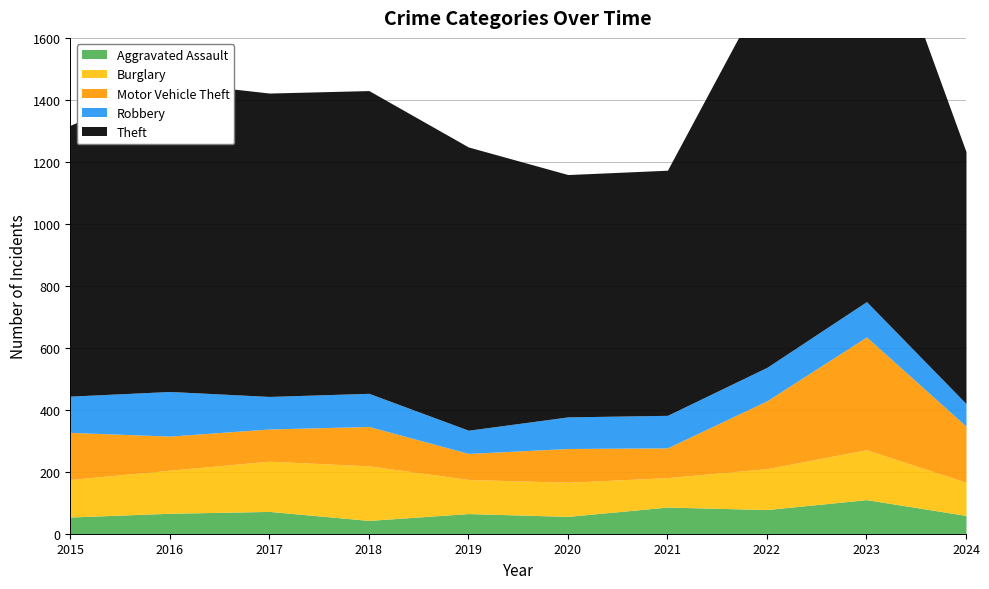

Which series changed the most between 2019 and 2021?

Theft